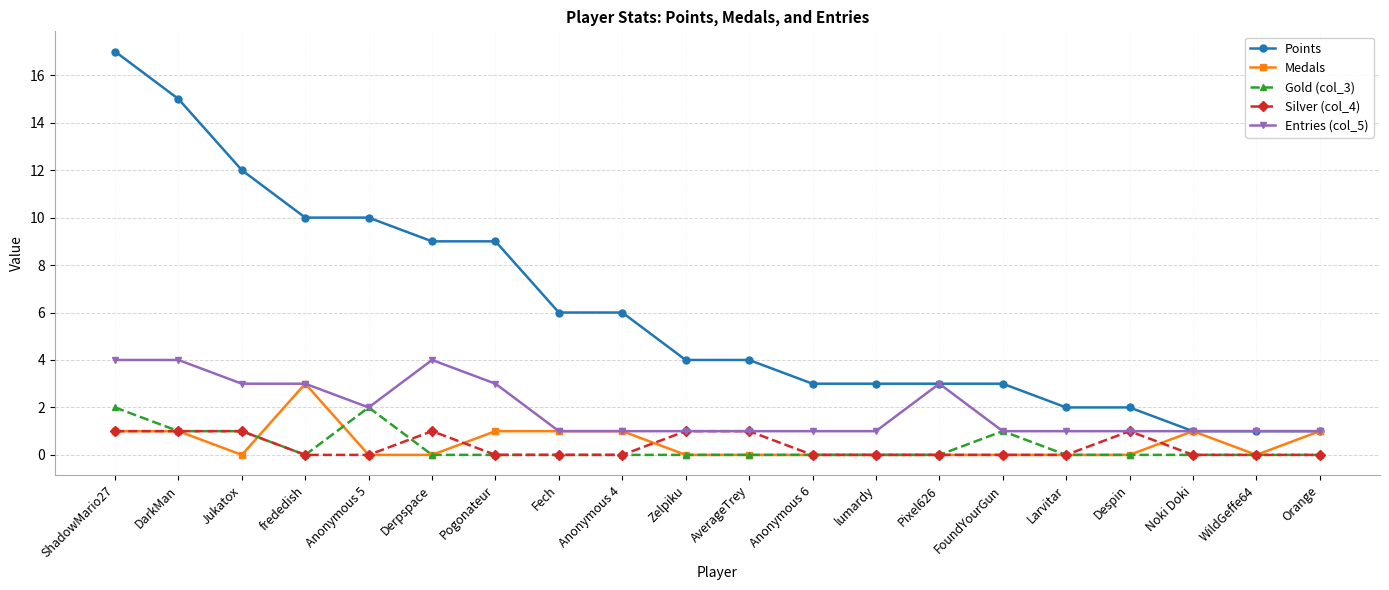

True or false: Silver (col_4) and Points intersect in this chart.

False